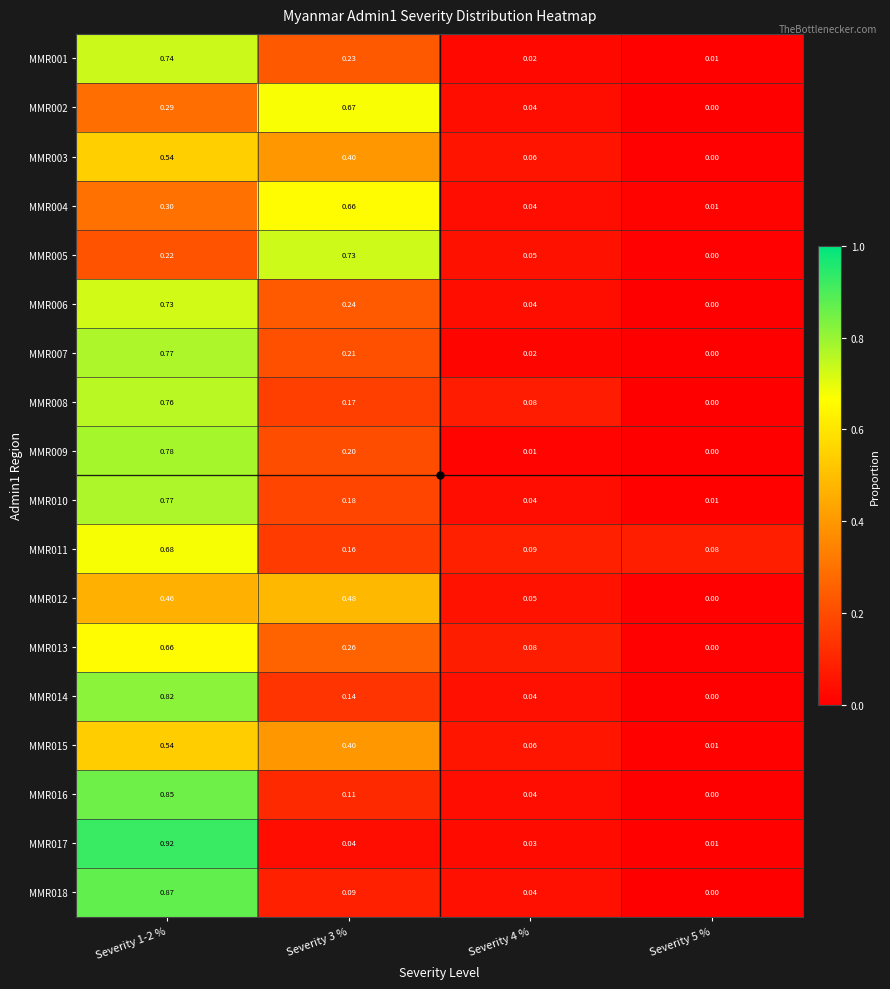

Is the value of MMR013 at Severity 3 % greater than the value of MMR006 at Severity 1-2 %?

No